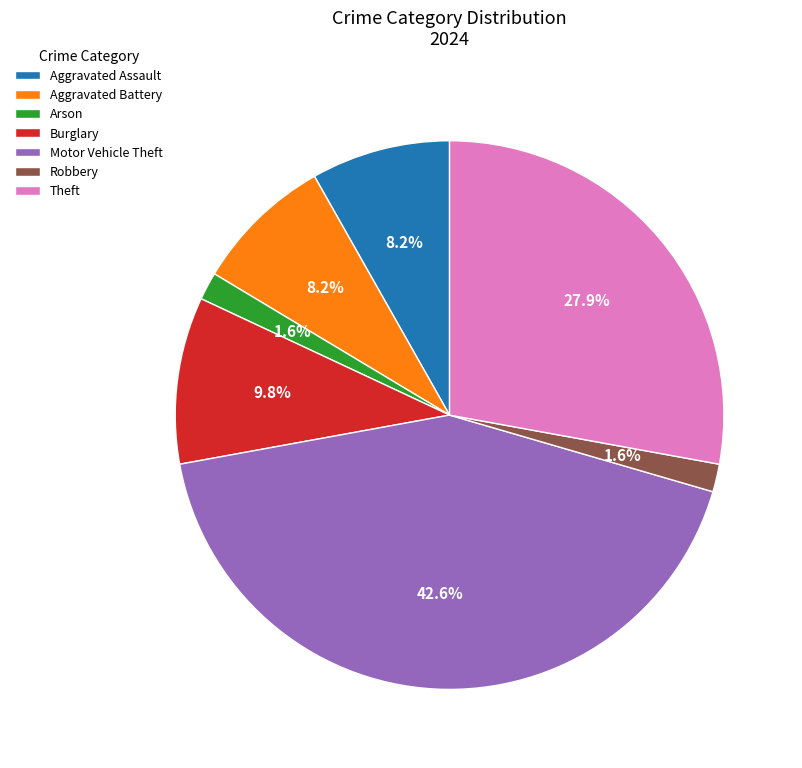

What percentage is the Aggravated Battery slice, to the nearest percent?

8%